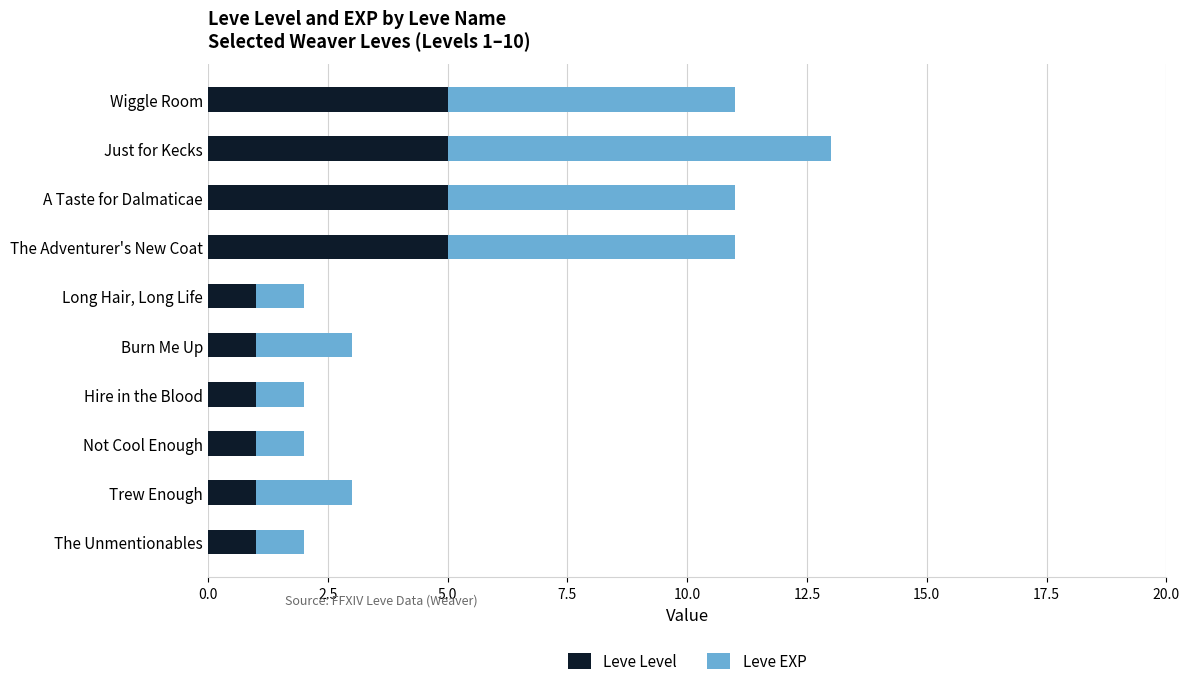

The Leve Level series shows 5 at Just for Kecks. True or false?

True